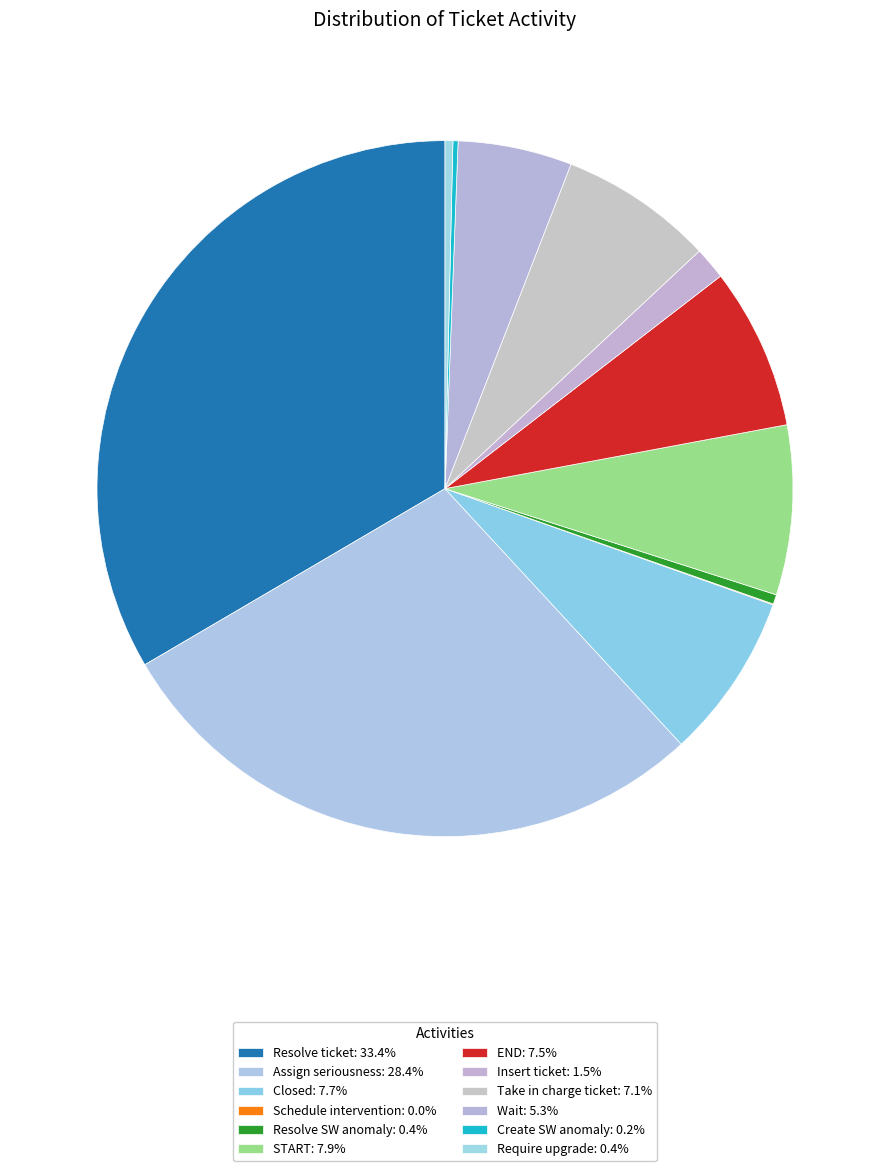

Which category has the smallest portion of the pie?

Schedule intervention